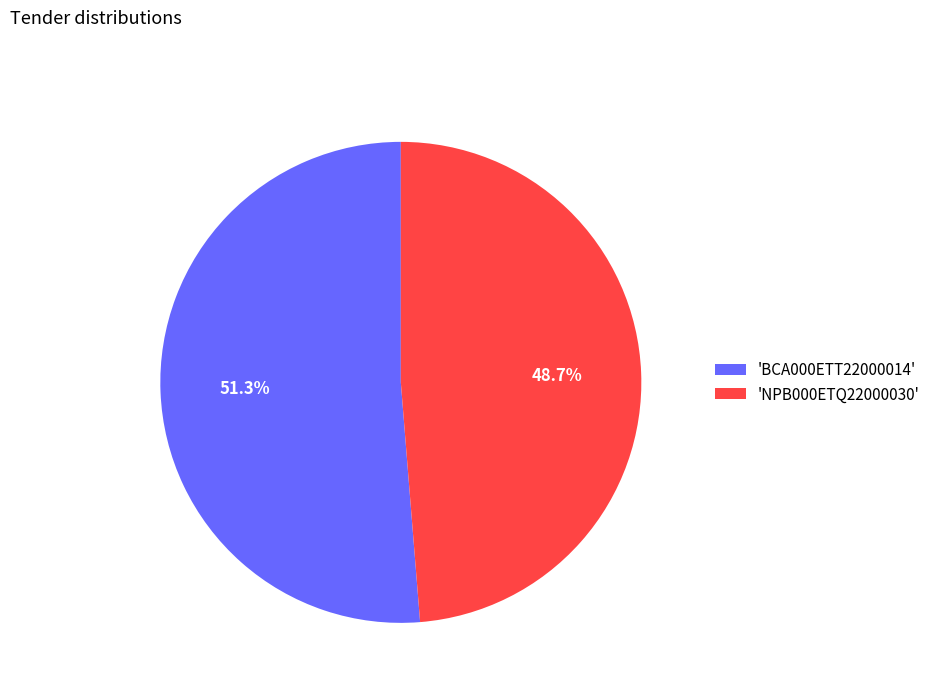

Which has a higher value, 'BCA000ETT22000014' or 'NPB000ETQ22000030'?

'BCA000ETT22000014'